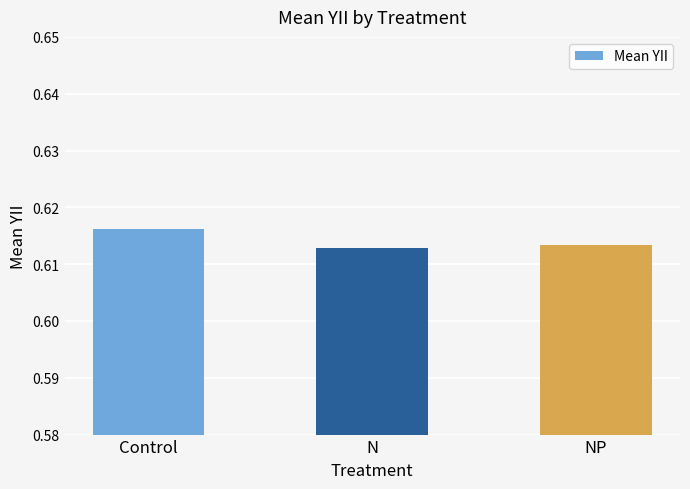

Between N and Control, which is larger?

Control